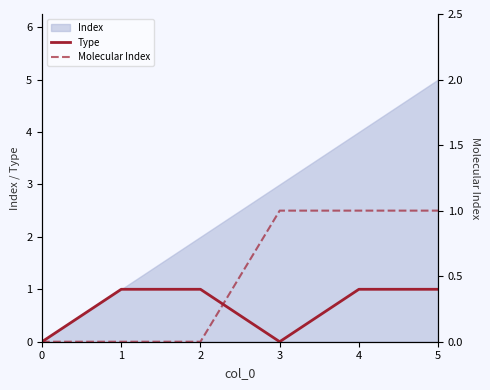

The Type series shows 1 at 4. True or false?

True